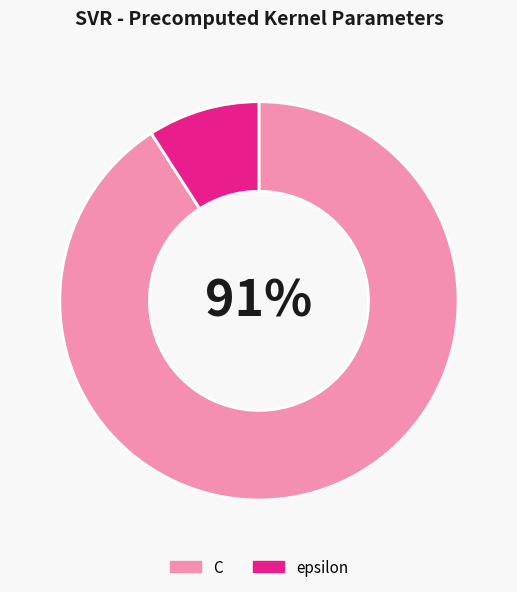

Which slice is the smallest?

epsilon